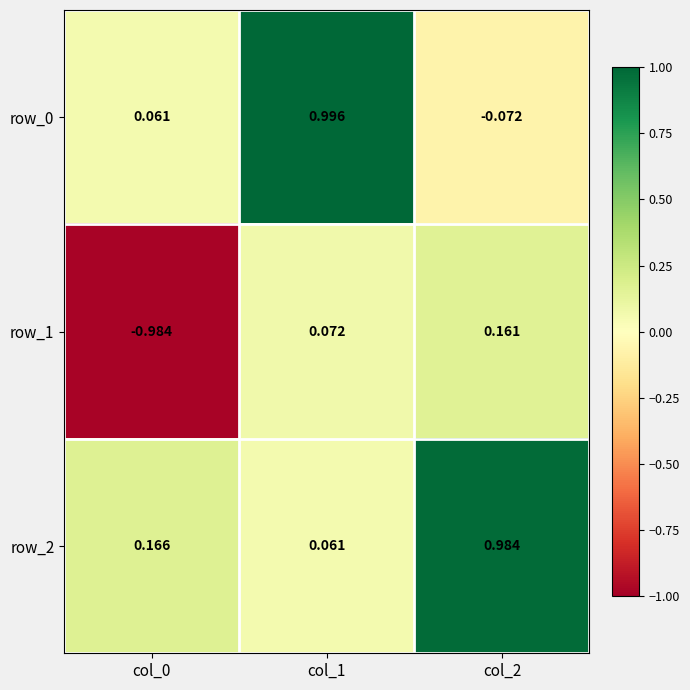

Reading right to left, list all the values displayed in this chart.

row_0: col_2=-0.1	col_1=1.0	col_0=0.1
row_1: col_2=0.2	col_1=0.1	col_0=-1.0
row_2: col_2=1.0	col_1=0.1	col_0=0.2